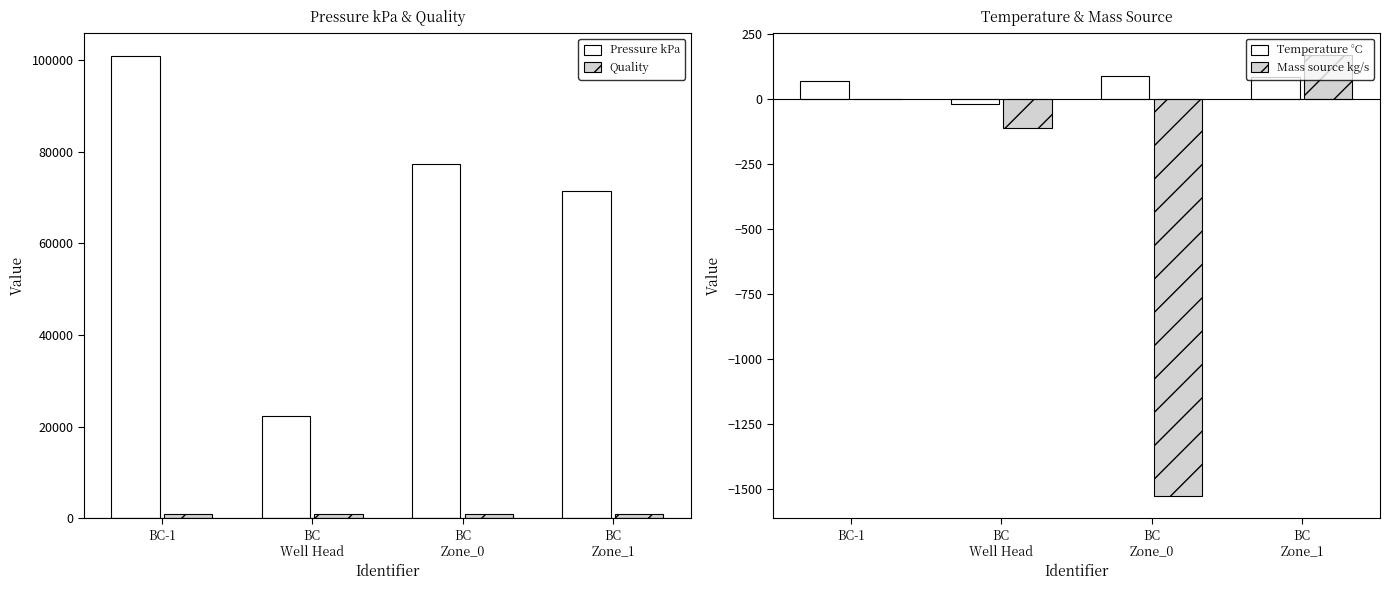

Is the value of Quality at BC
Zone_1 greater than the value of Temperature °C at BC-1?

Yes